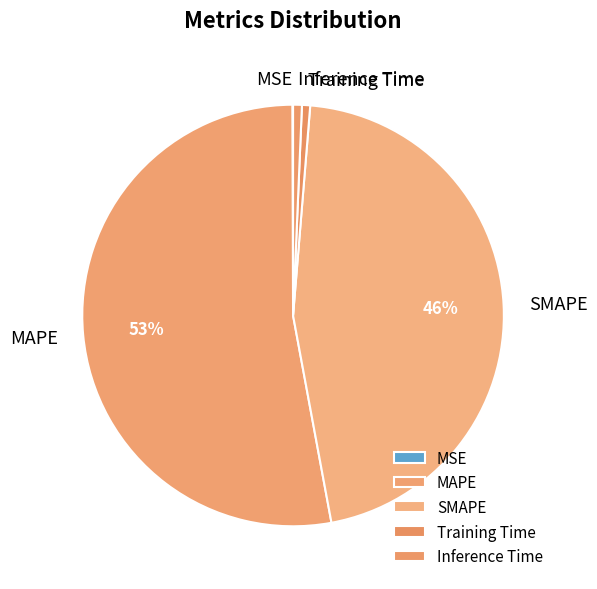

Which slice represents more than half of the pie?

MAPE